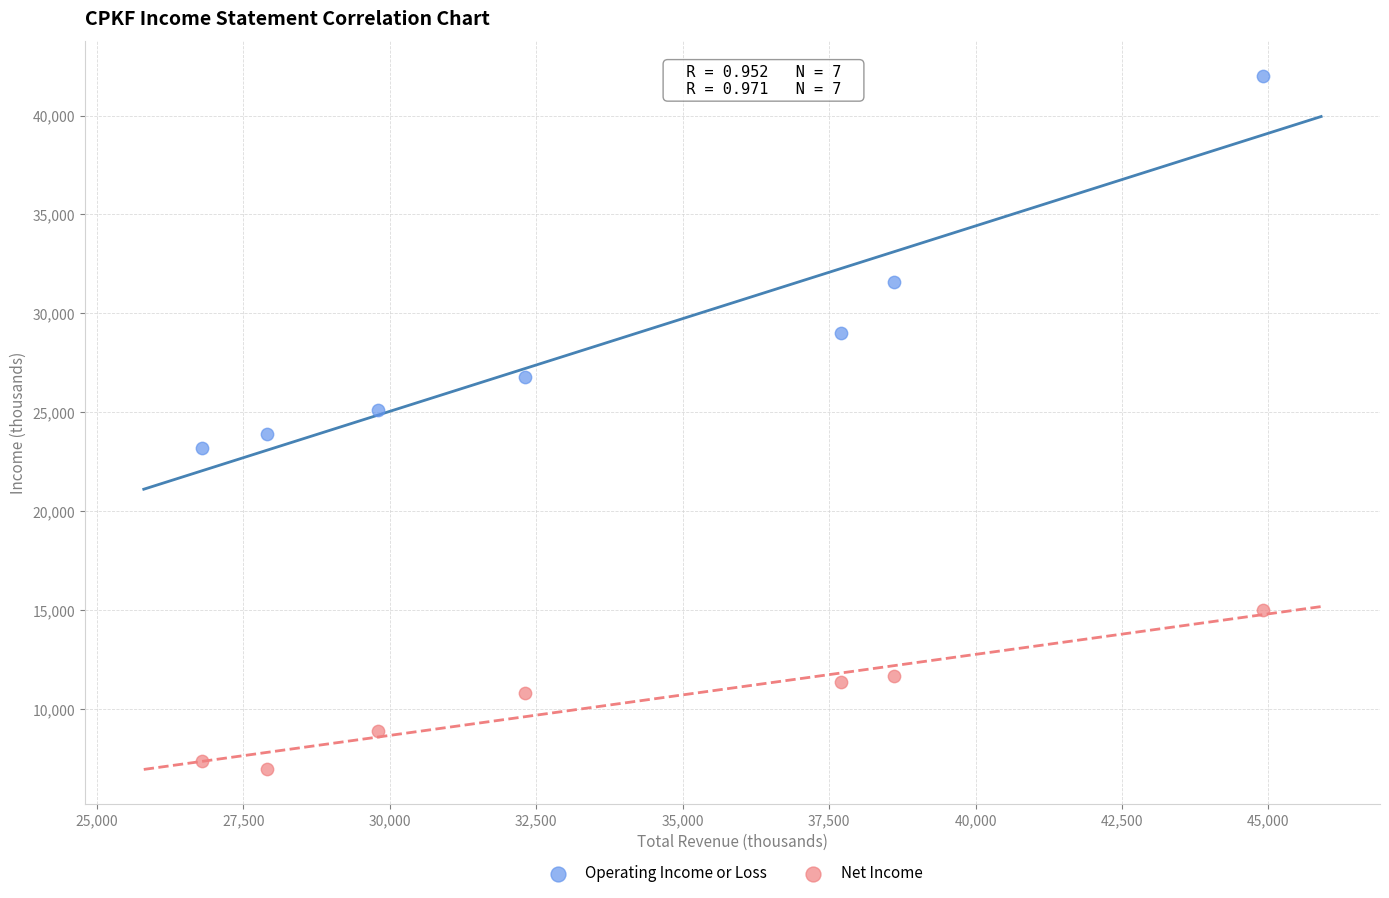

Which series has the widest spread of Y values?

Operating Income or Loss